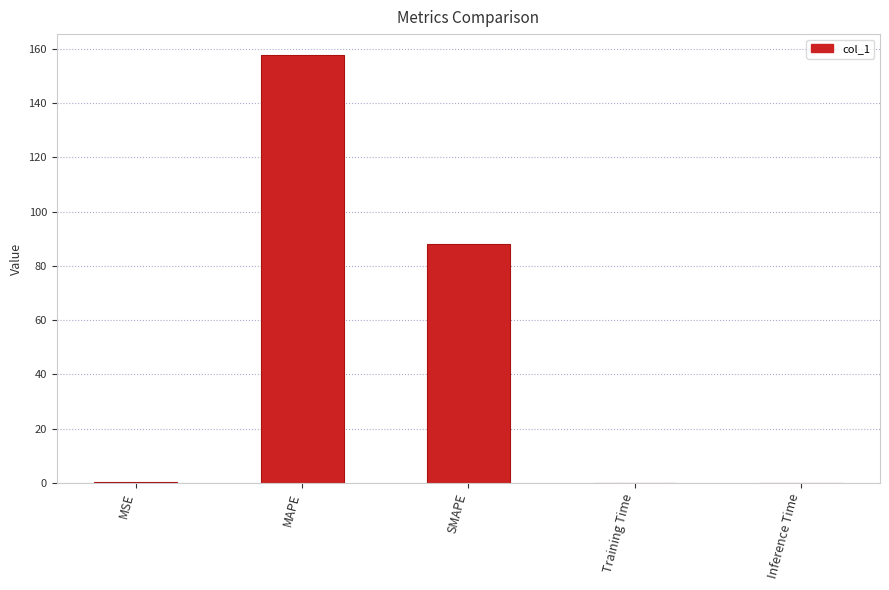

What is the greatest value displayed?

157.5